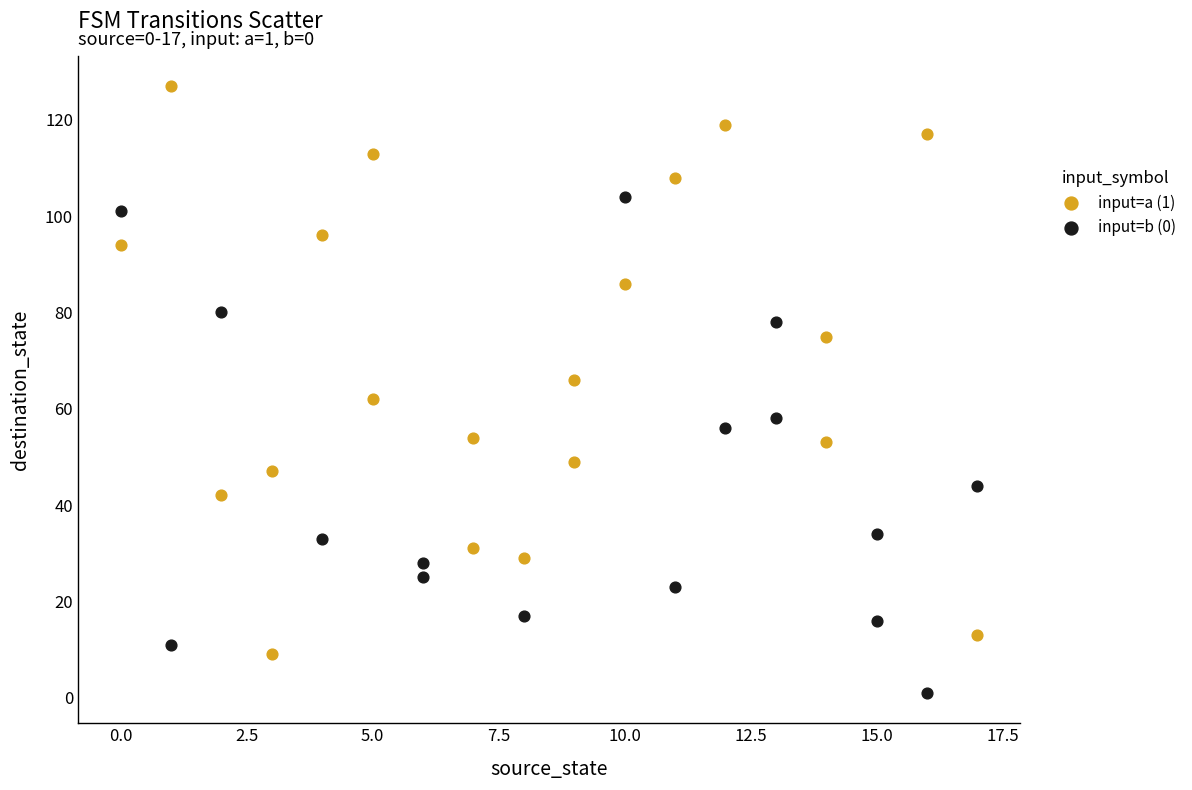

Which series contains the highest Y value?

input=a (1)